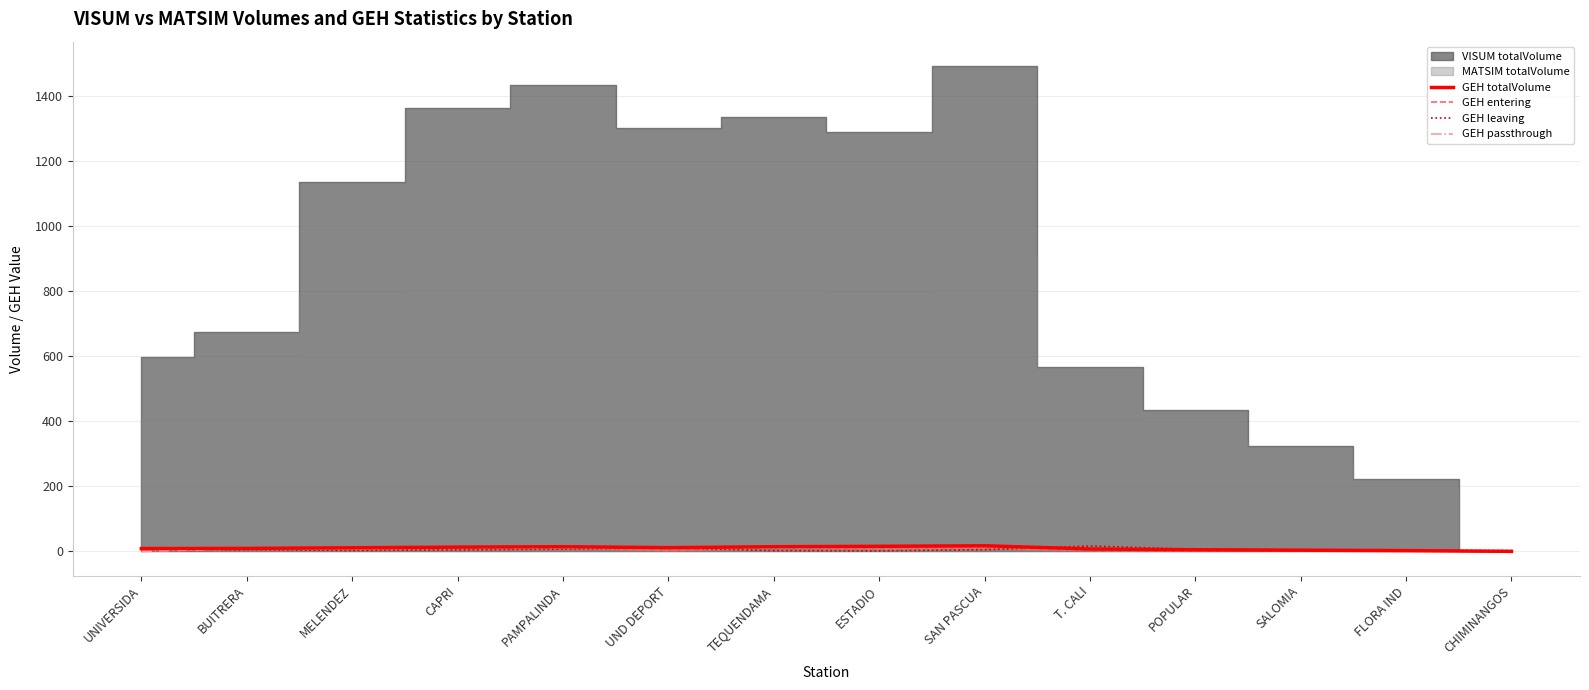

Which category has the highest value in the GEH leaving series?

T. CALI